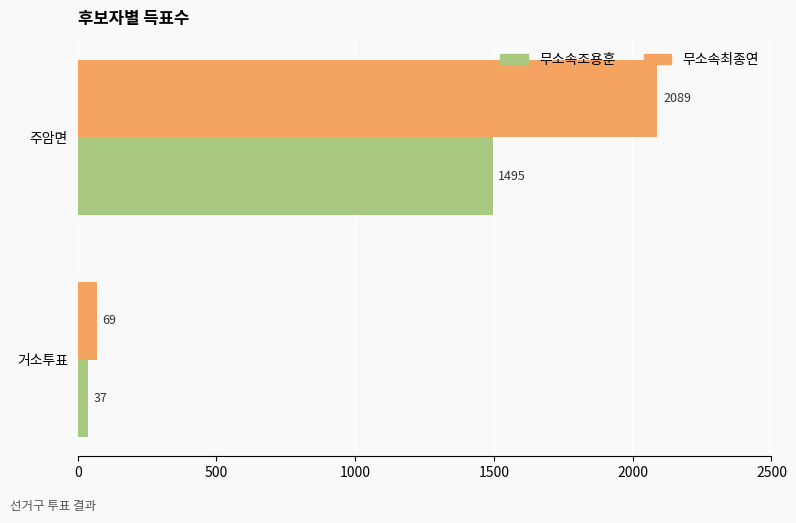

Which series has the largest total across all categories?

무소속최종연